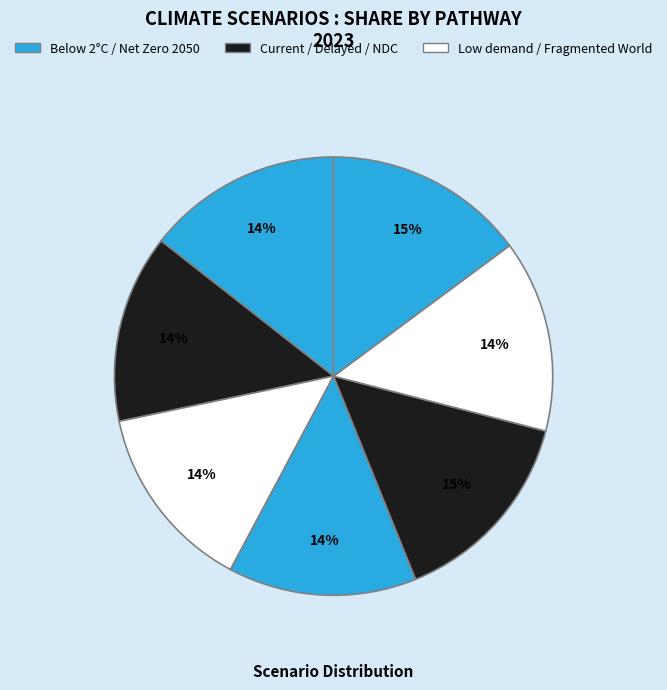

Count the number of slices in the pie.

7